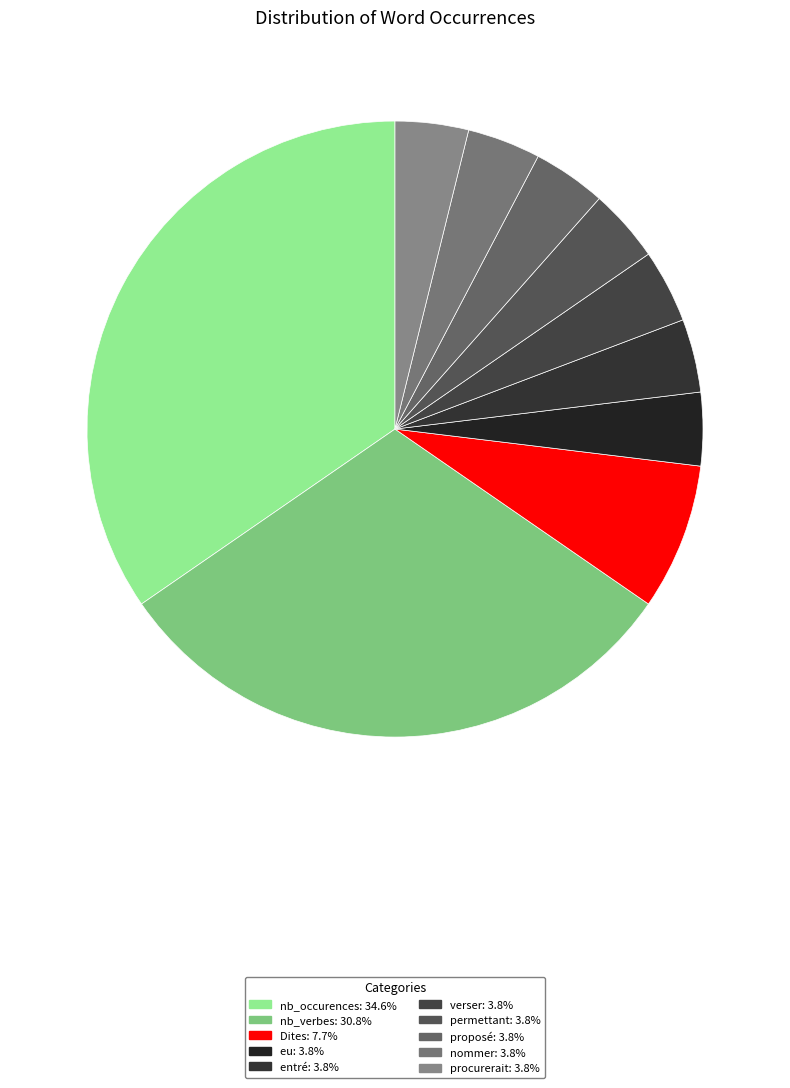

What is the smallest slice in the pie chart?

eu